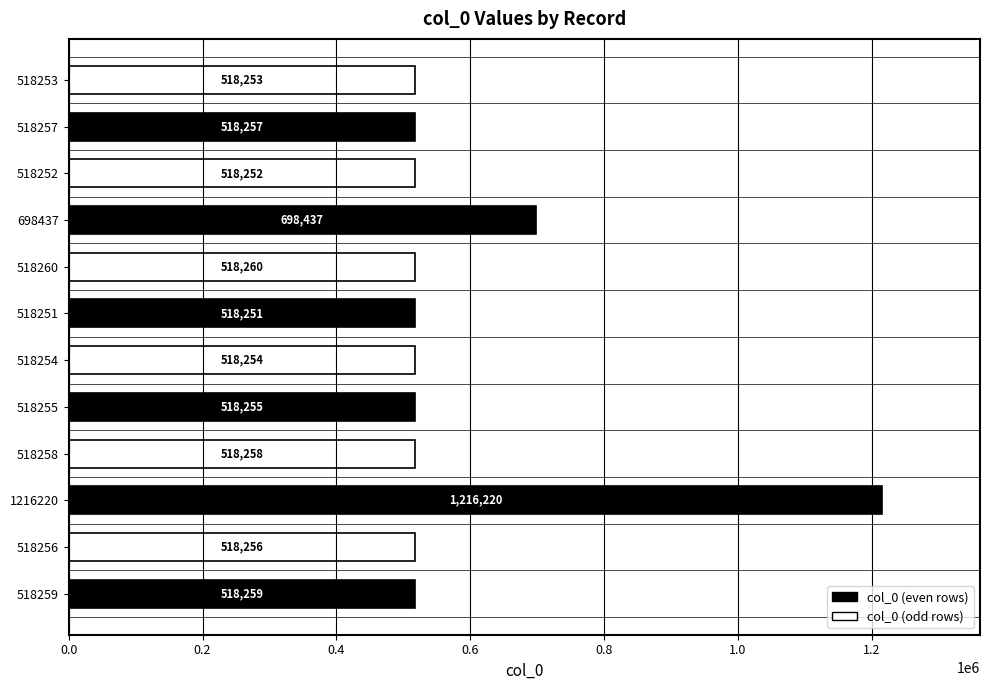

What is the smallest value displayed?

518251